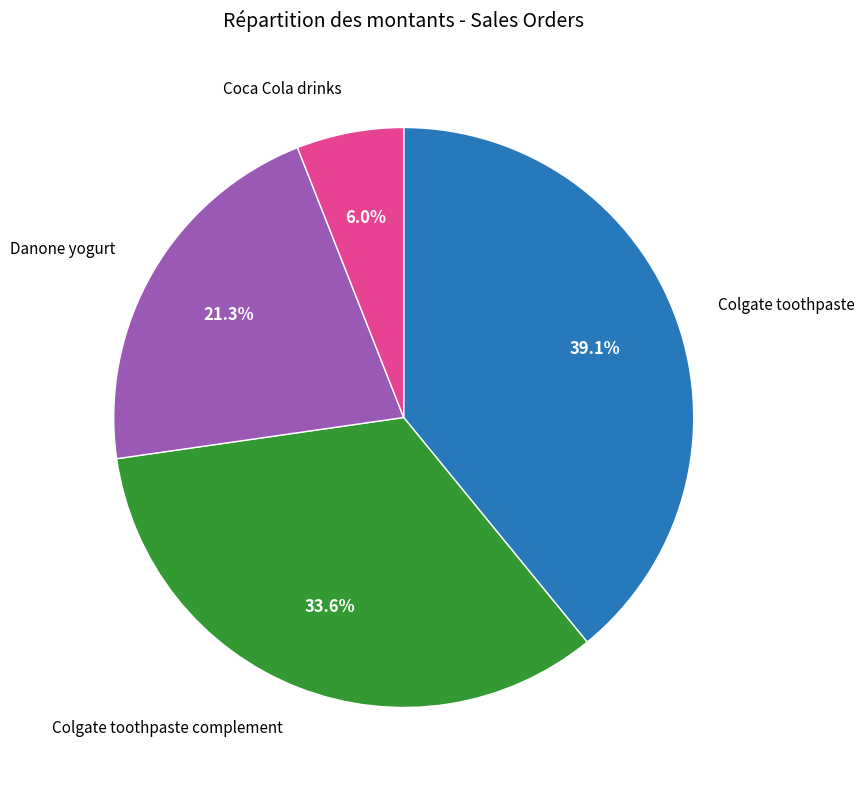

How many segments does this pie chart have?

4